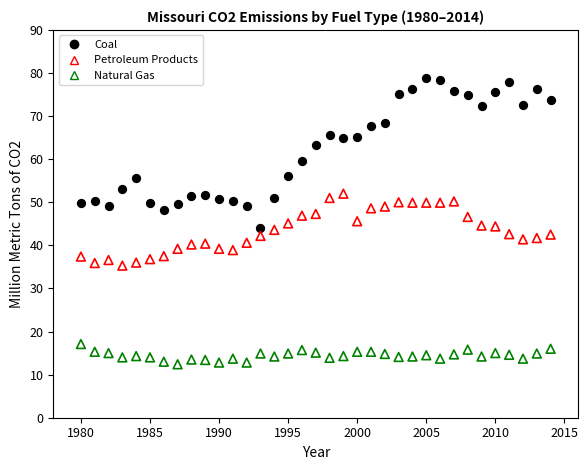

Which series reaches the minimum Y coordinate?

Natural Gas